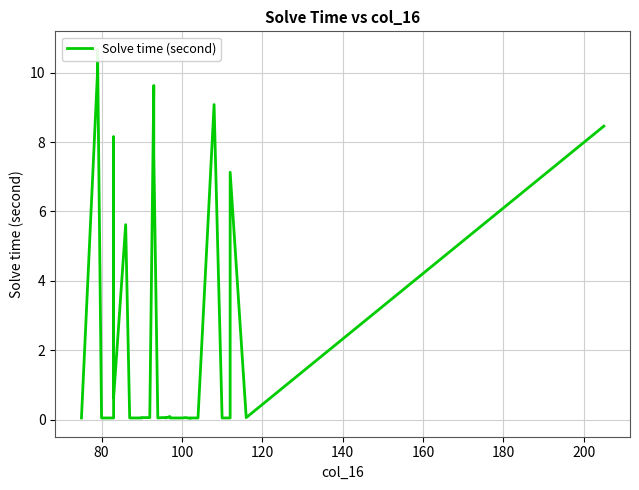

What is the average value?

2.0